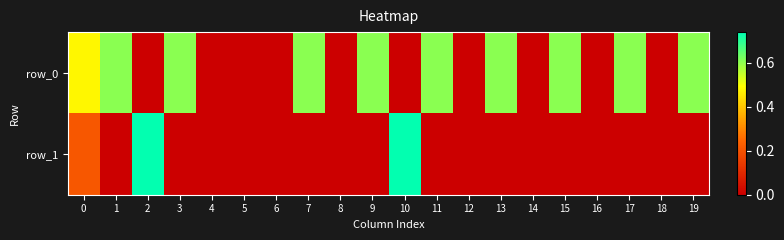

Which series has the largest range (max minus min)?

row_1